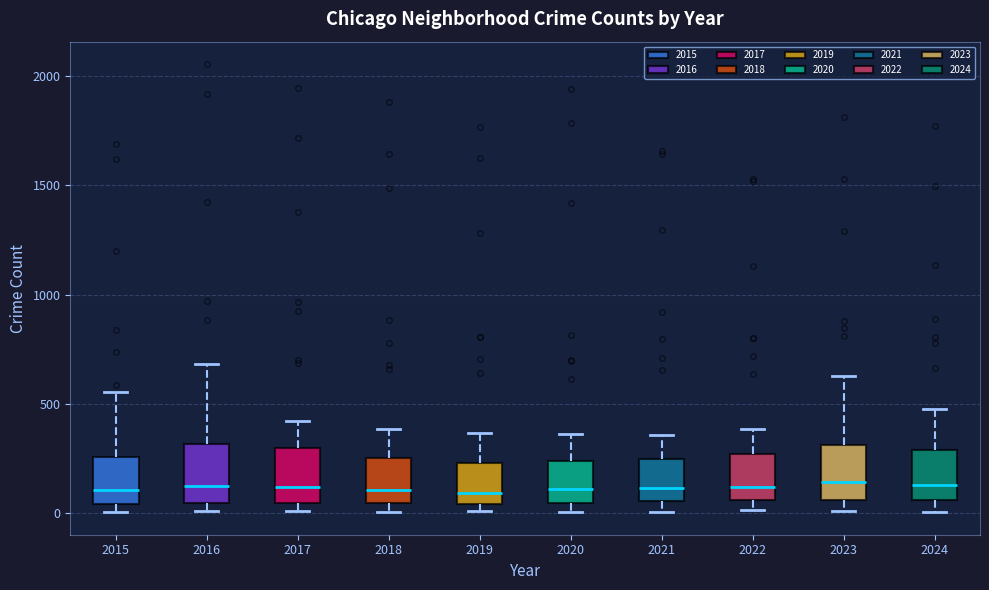

Where is the lower edge of the box at x = 2015 on the y-axis? The values are not printed on the chart, so give them approximately, as read against the axis.

50